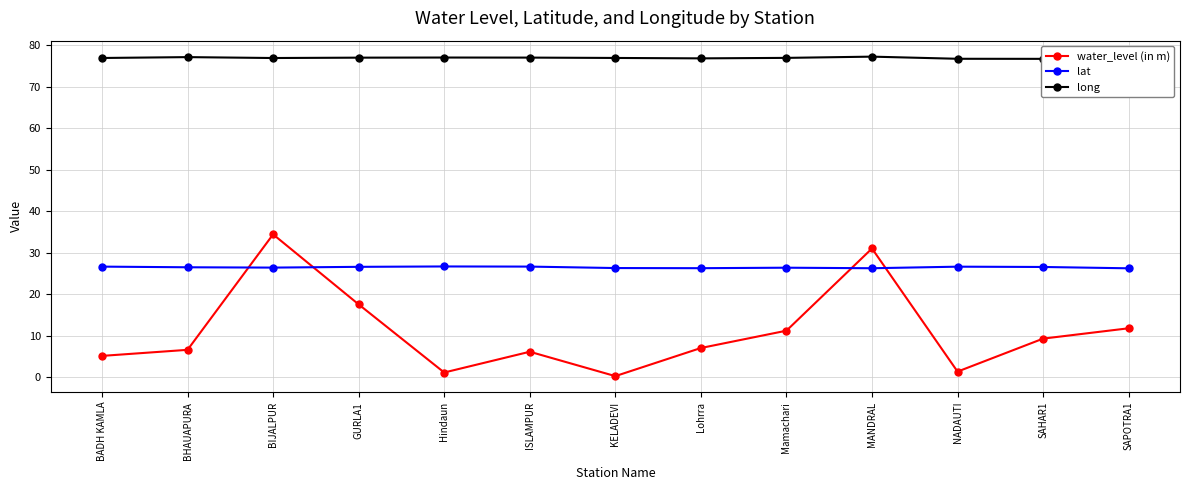

At which label does water_level (in m) first exceed 7?

BIJALPUR